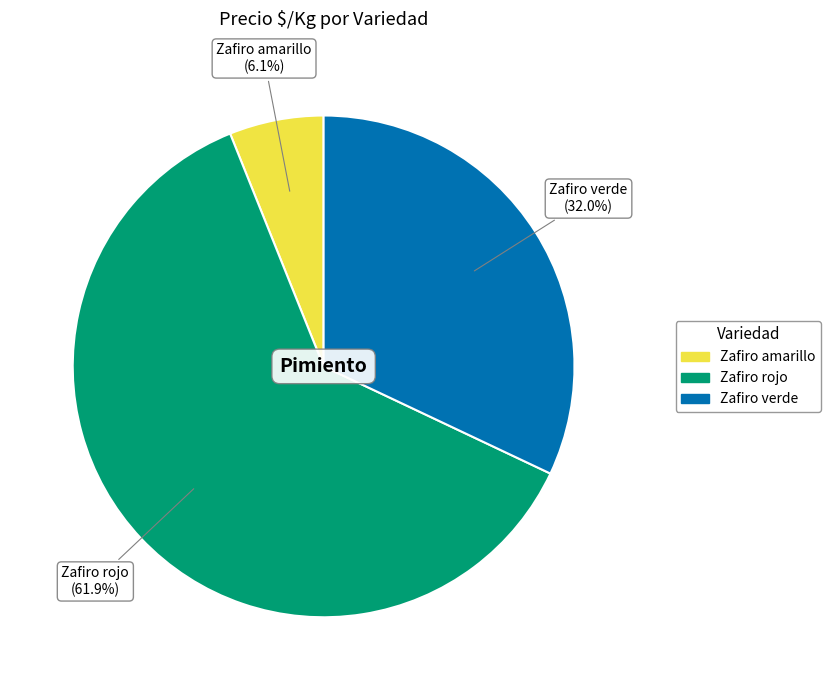

What percentage is NOT represented by Zafiro verde?

68.0%